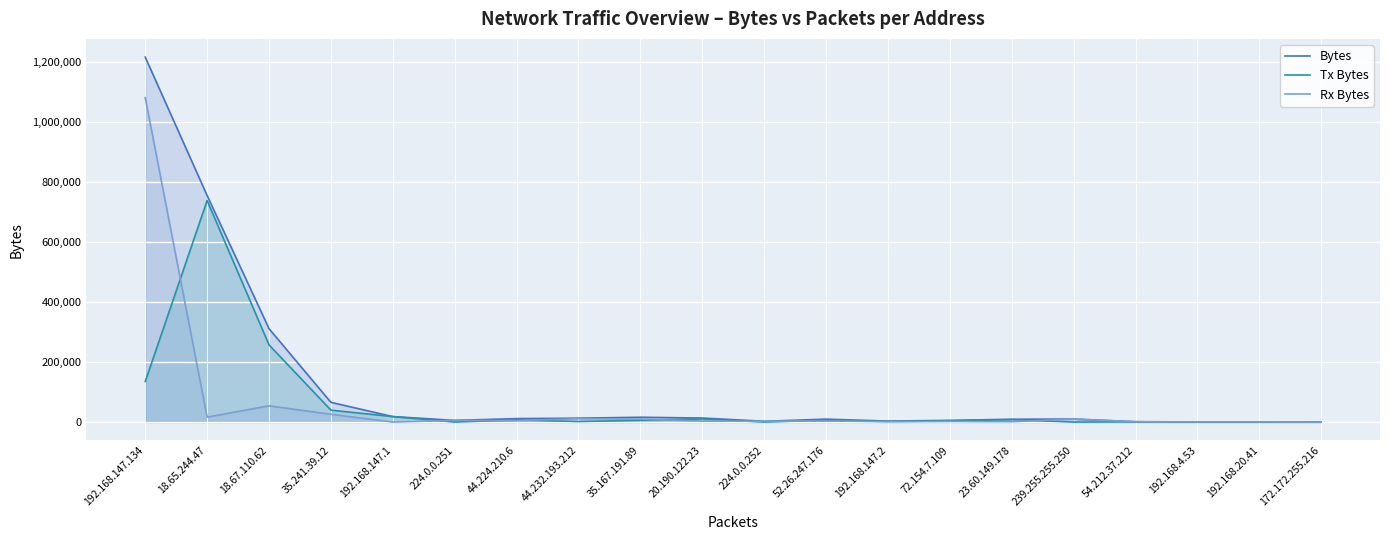

True or false: Tx Bytes has more than 1 interior local peaks.

True